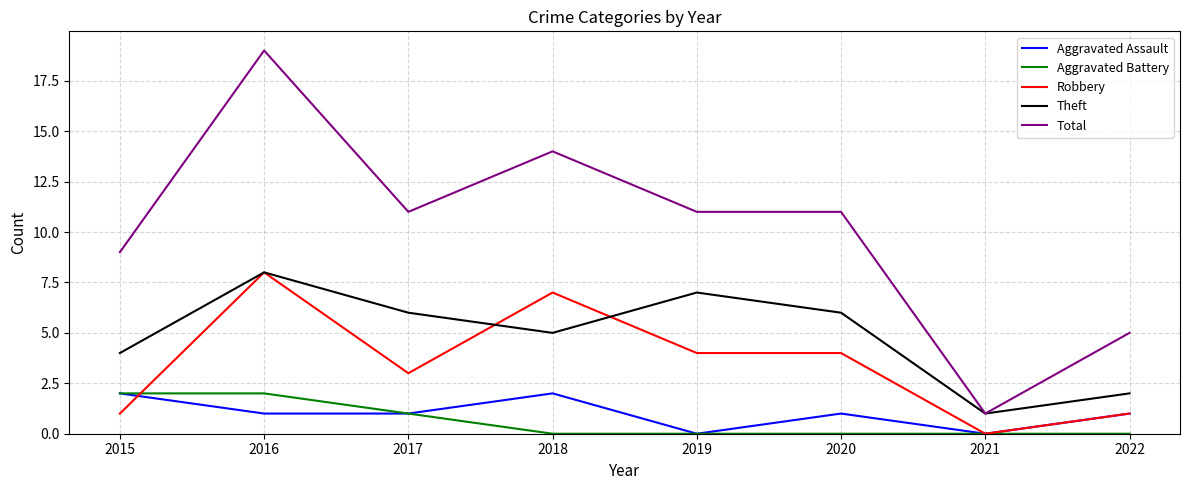

What is the maximum value shown in the chart?

19